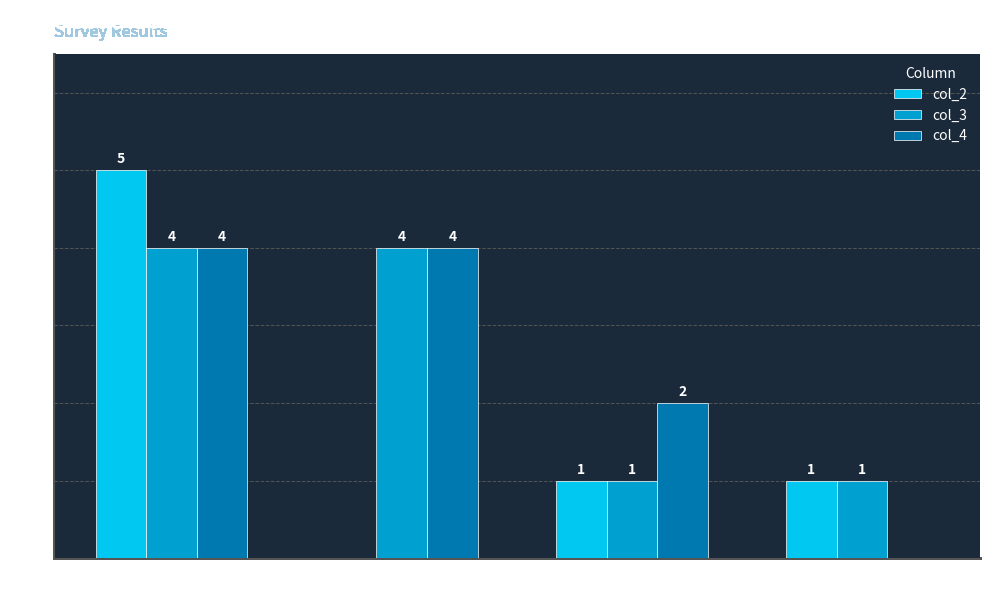

How many col_3 values are between 1 and 4?

4